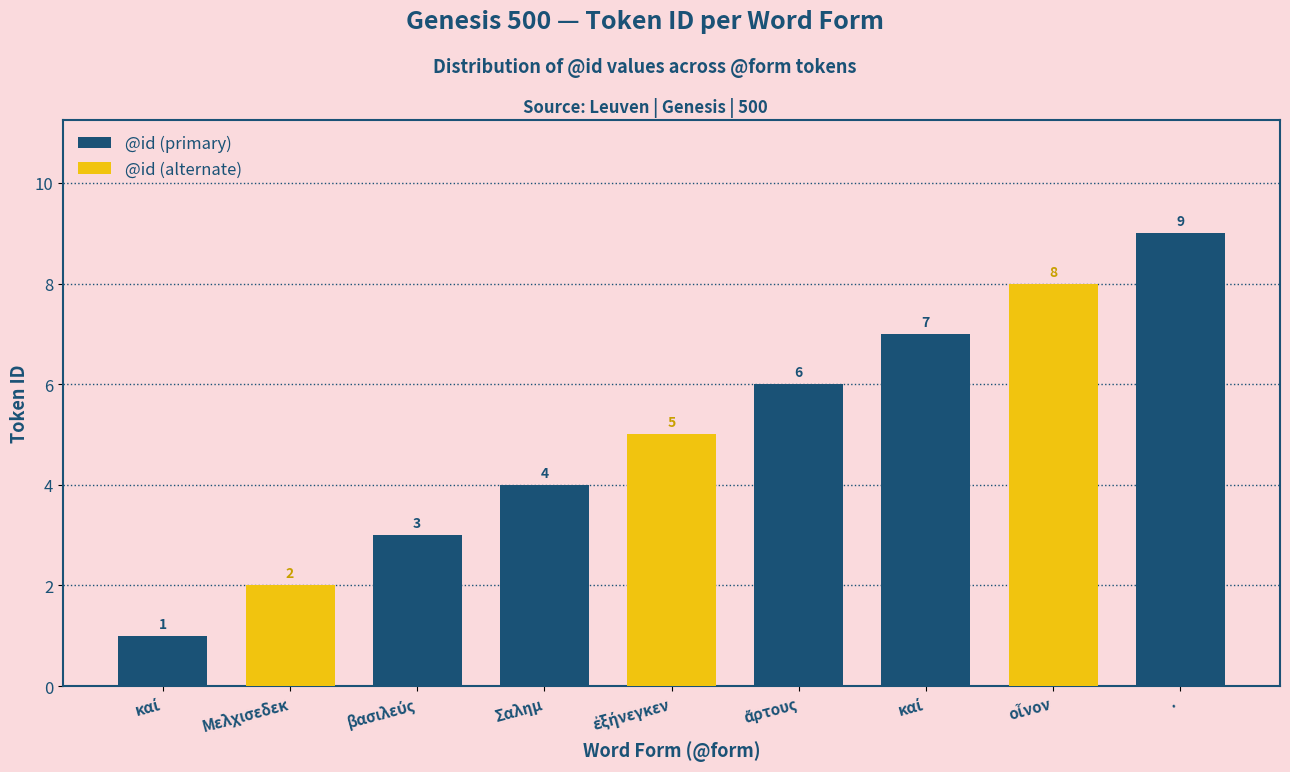

What is the minimum value shown in the chart?

1